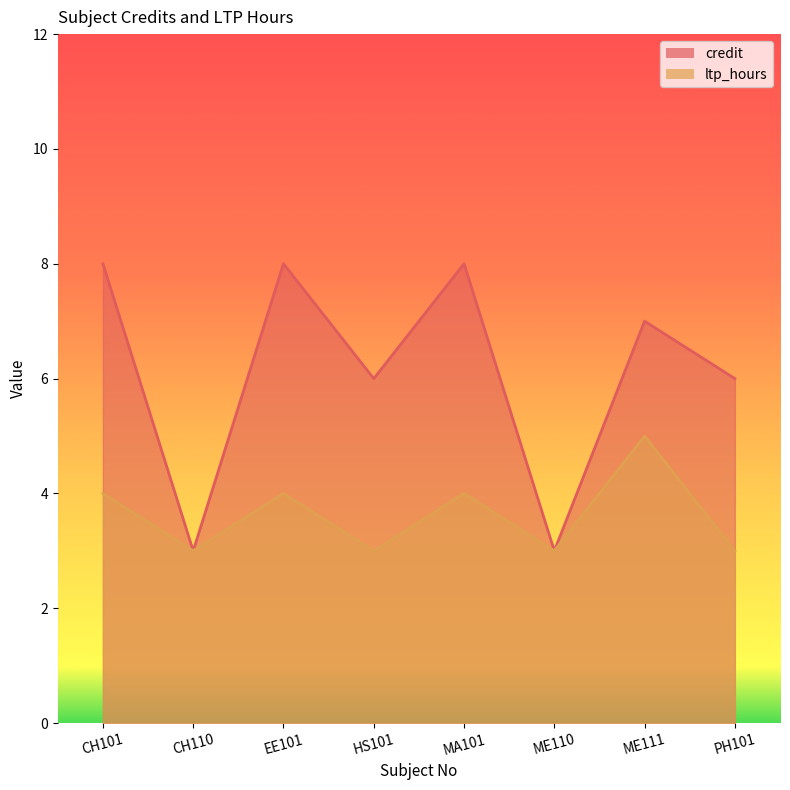

What is the difference between the second highest and second lowest values in the ltp_hours series?

1